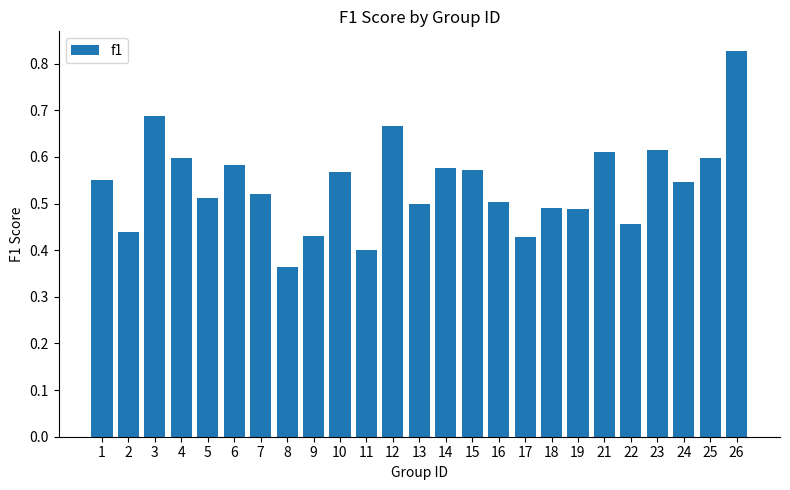

Count the values in the range 0 to 1.

25